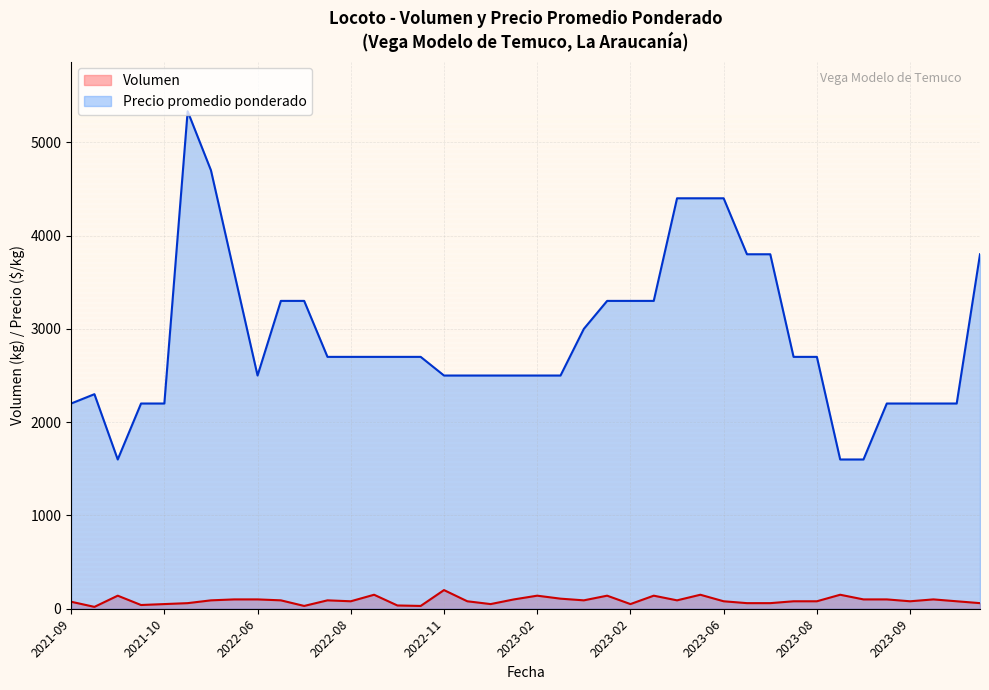

Rank the series at 2023-03-17 from highest to lowest value.

Precio promedio ponderado, Volumen